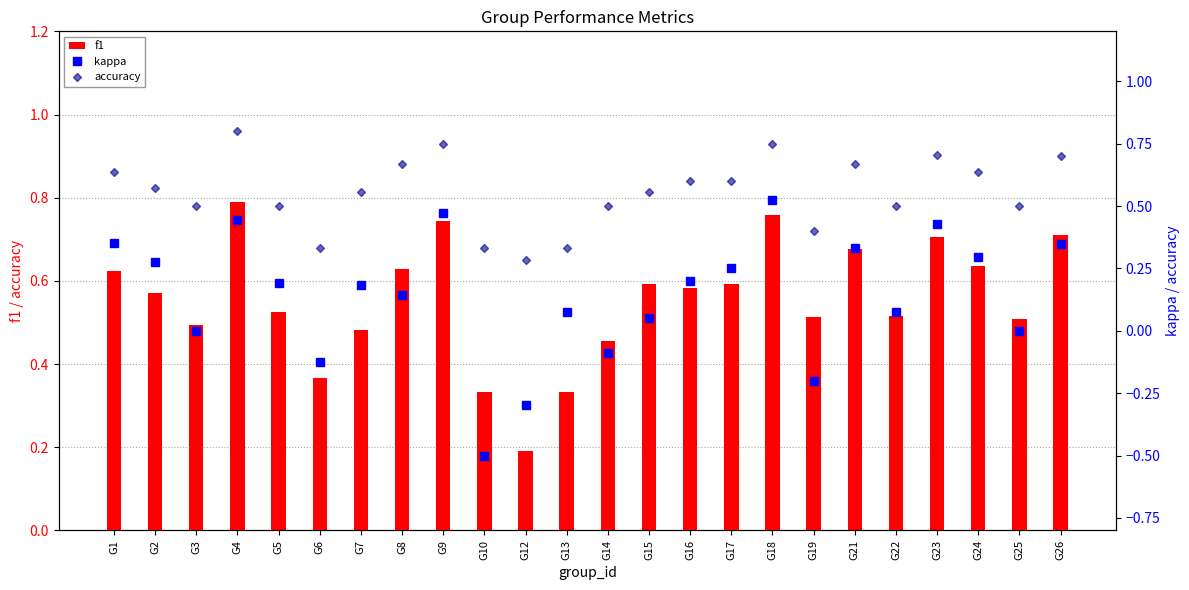

What is the value of the kappa bar at the 10th from the left?

-0.5